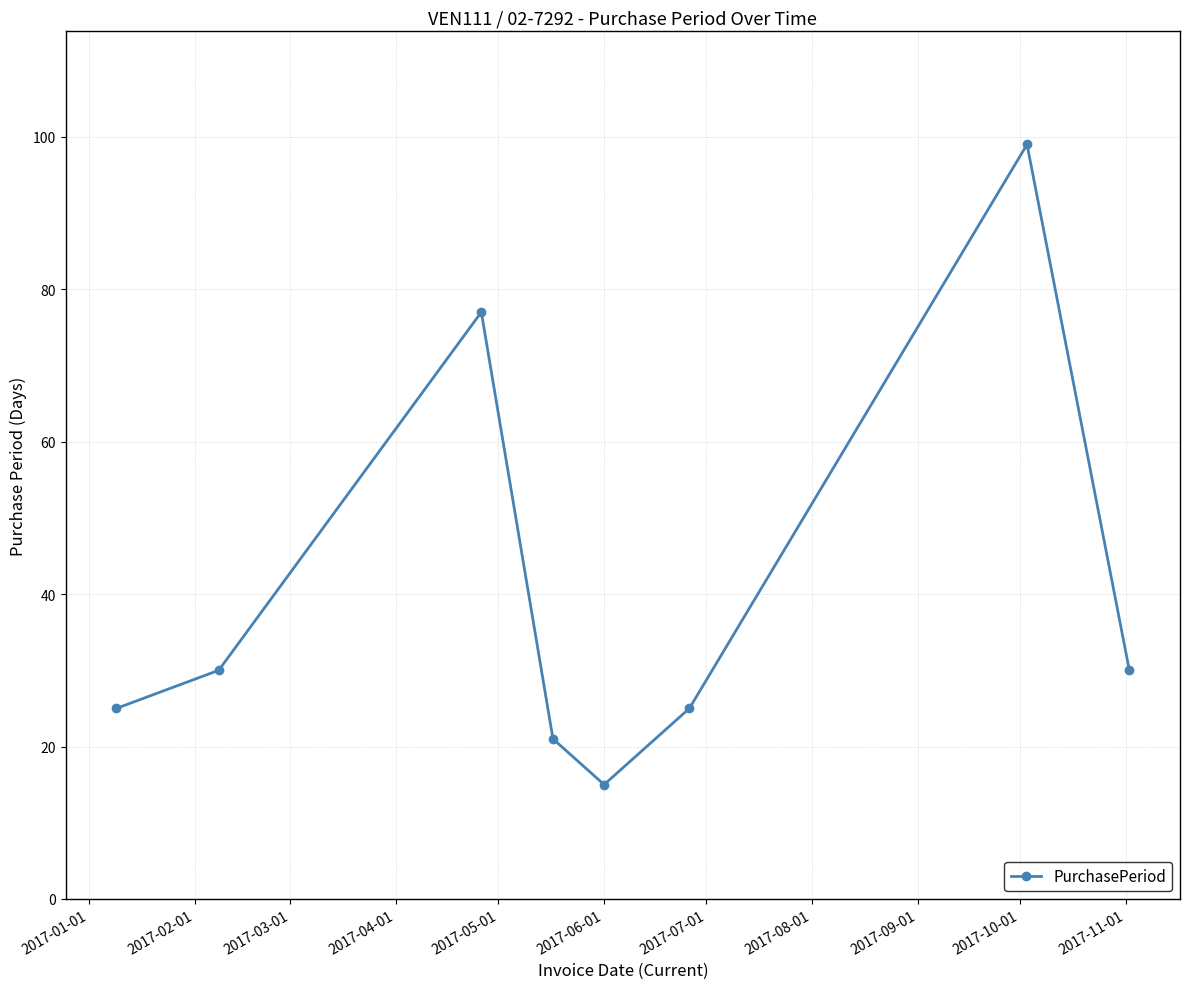

How many points are higher than both their immediate neighbors (excluding endpoints)?

2